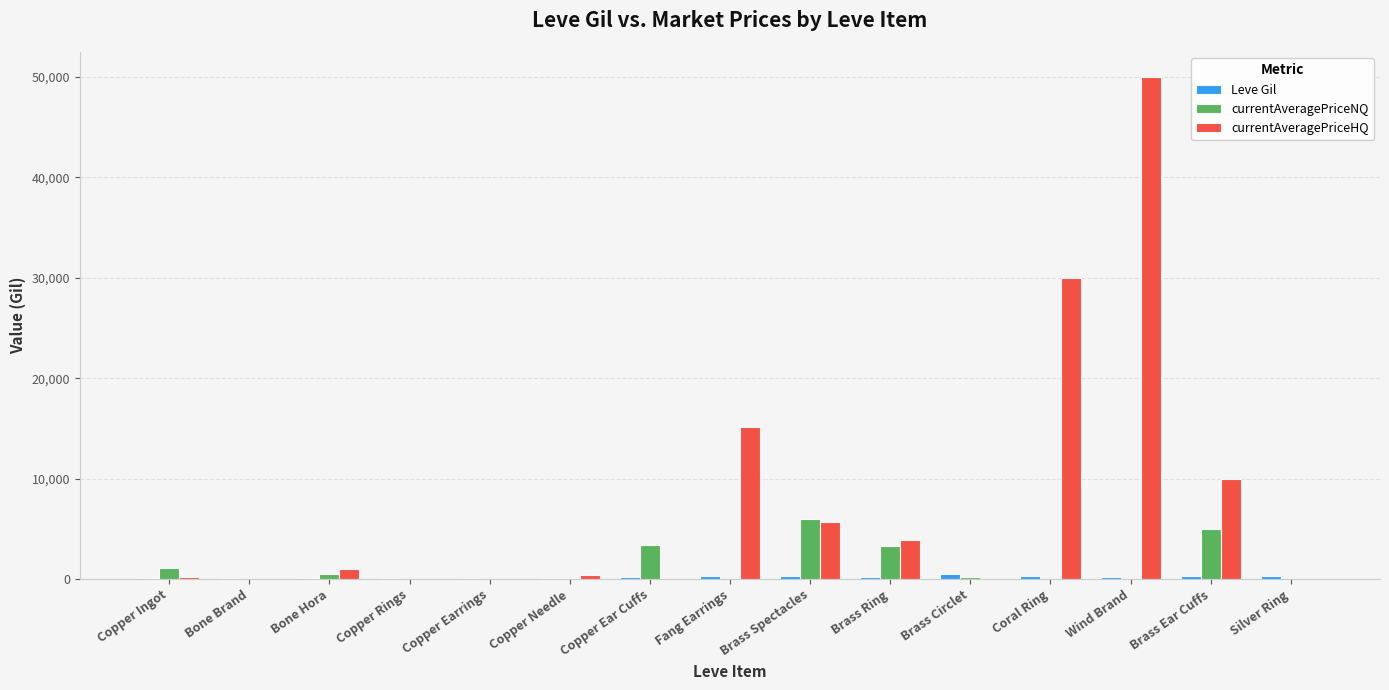

Which series has the largest total across all categories?

currentAveragePriceHQ